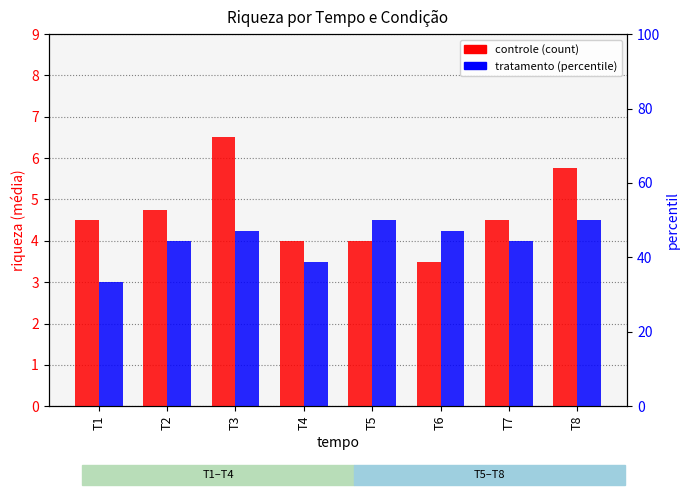

What is the spread (max minus min) of values at T7?

0.5